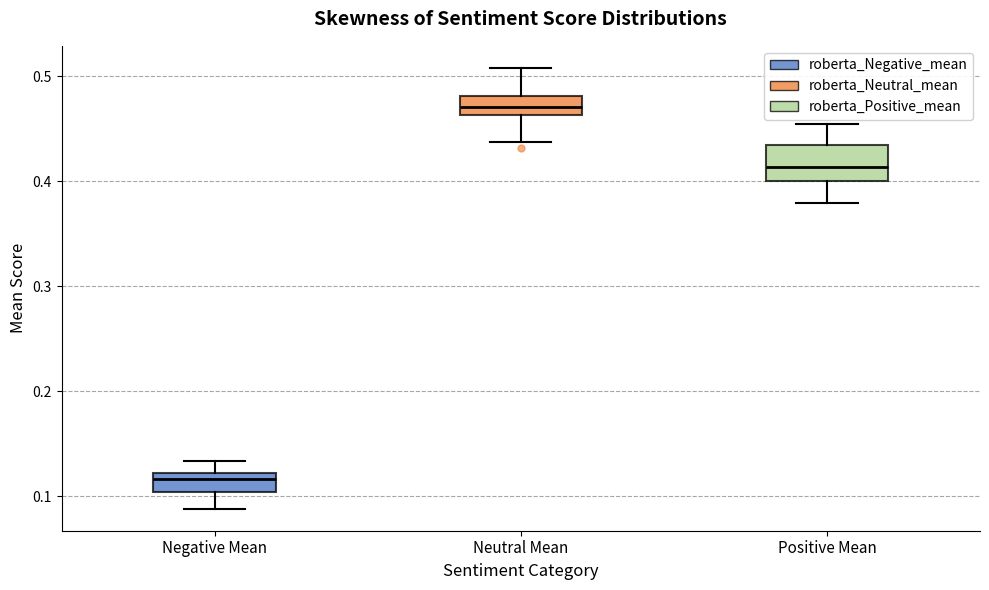

Reading left to right, transcribe this box plot: for each box, give where its median line is, the range the box spans, and where its two whiskers end, as read against the y-axis. The values are not printed on the chart, so give them approximately, as read against the axis.

Negative Mean: median 0.12 (just below the box's upper edge), box 0.10 to 0.12, whiskers 0.09 to 0.13
Neutral Mean: median 0.47, box 0.46 to 0.48, whiskers 0.44 to 0.51
Positive Mean: median 0.41, box 0.40 to 0.43, whiskers 0.38 to 0.45